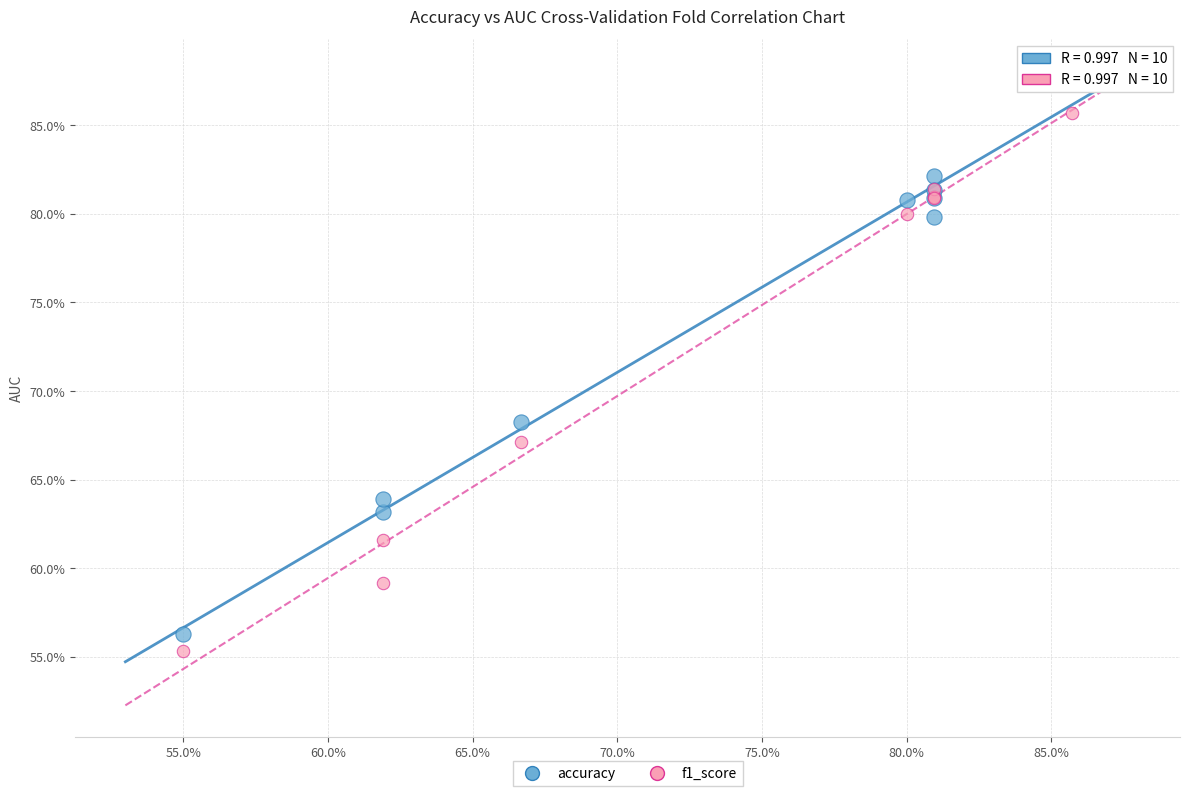

What are all the series names shown in the legend?

accuracy, f1_score